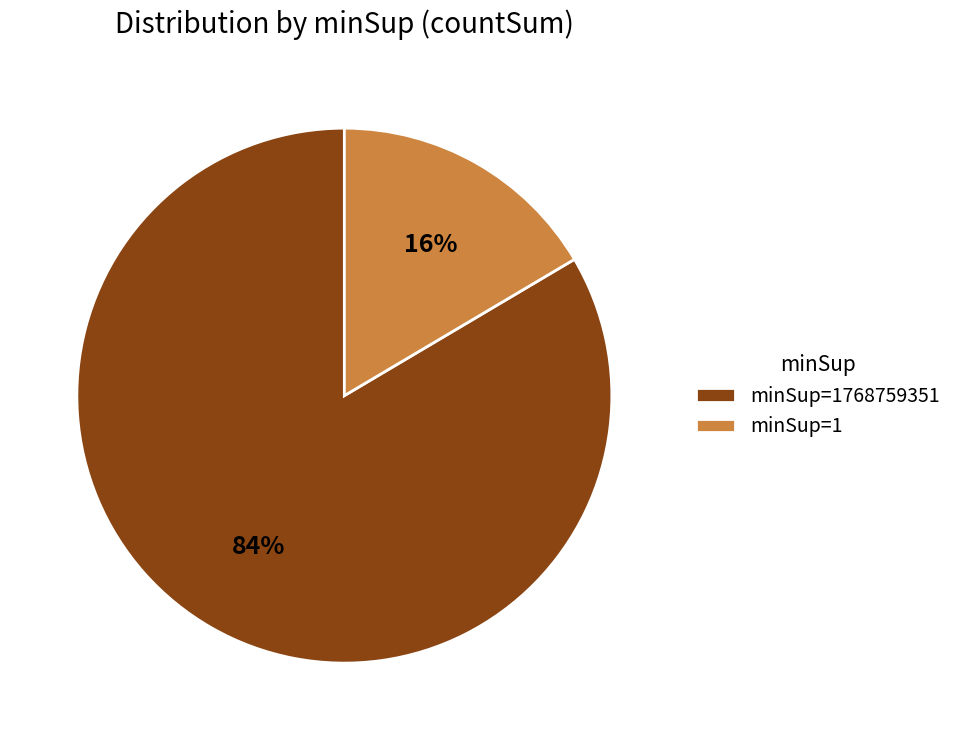

Which slice is the smallest?

minSup=1